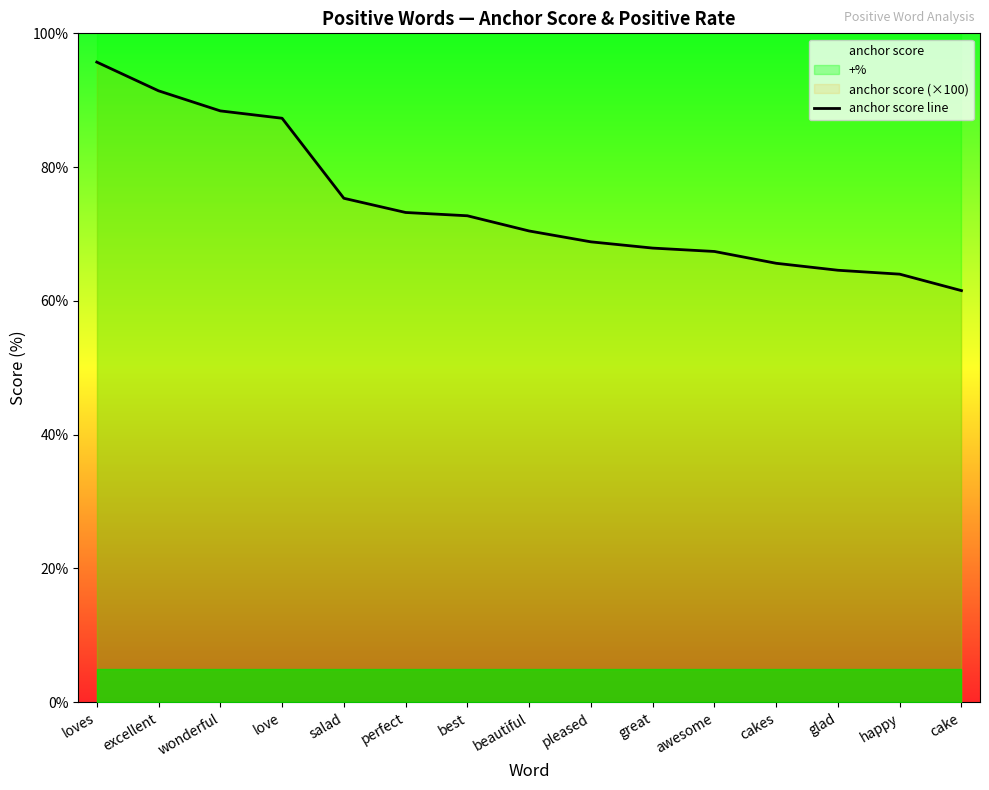

Rank the categories by value from highest to lowest.

loves, excellent, wonderful, love, salad, perfect, best, beautiful, pleased, great, awesome, cakes, glad, happy, cake